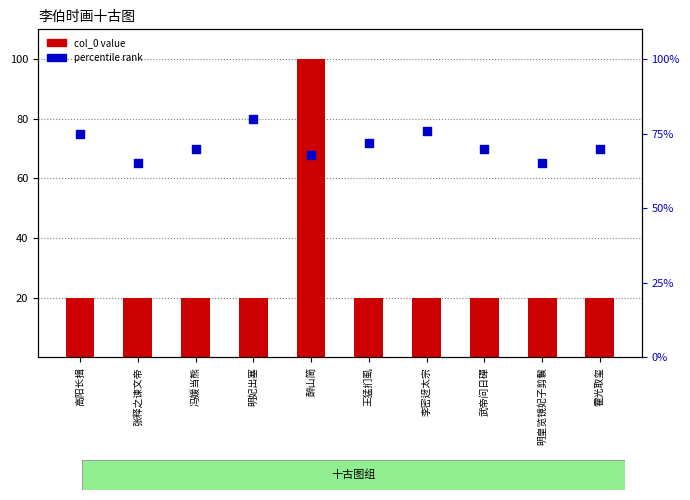

Is the value of col_0 value at 李密迓太宗 greater than the value of percentile rank at 高阳长揖?

No